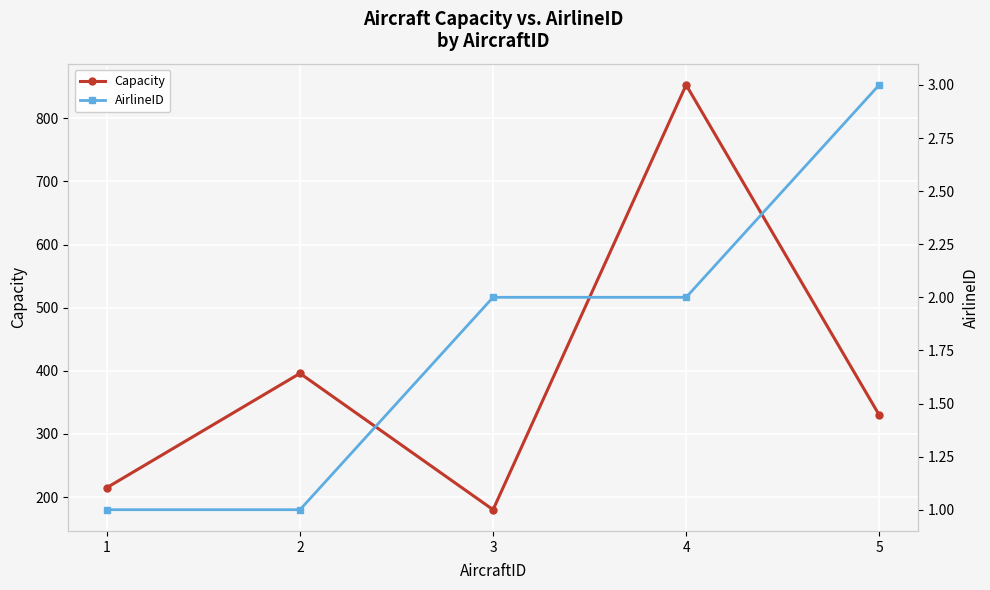

What is the sum of all AirlineID values?

9